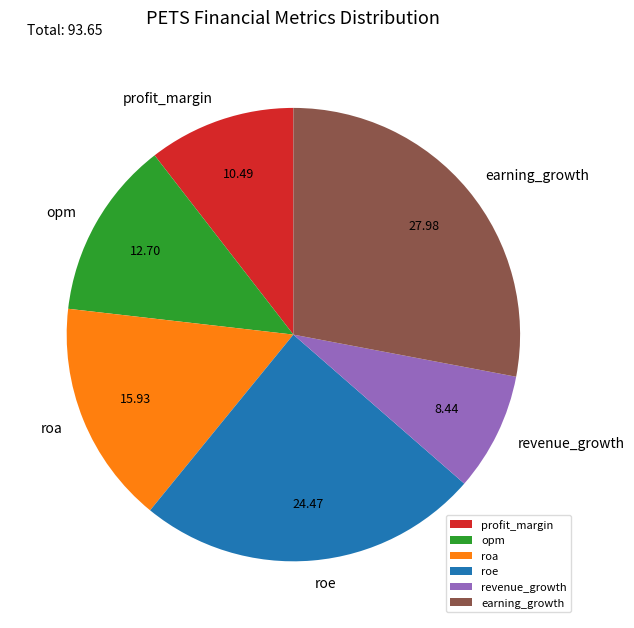

Which slice is the smallest?

revenue_growth